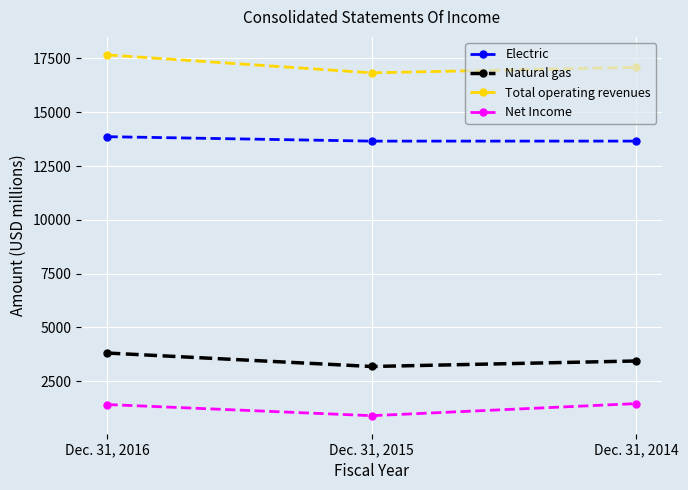

How many data points in Natural gas are less than 3432?

1